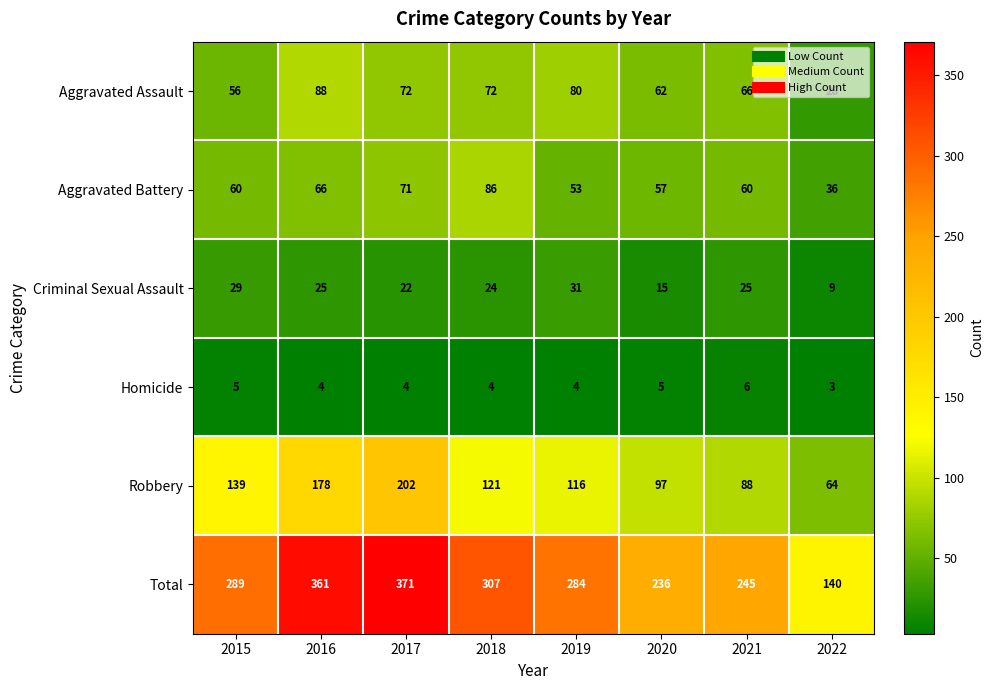

True or false: Criminal Sexual Assault has a value of 2 at 2022.

False